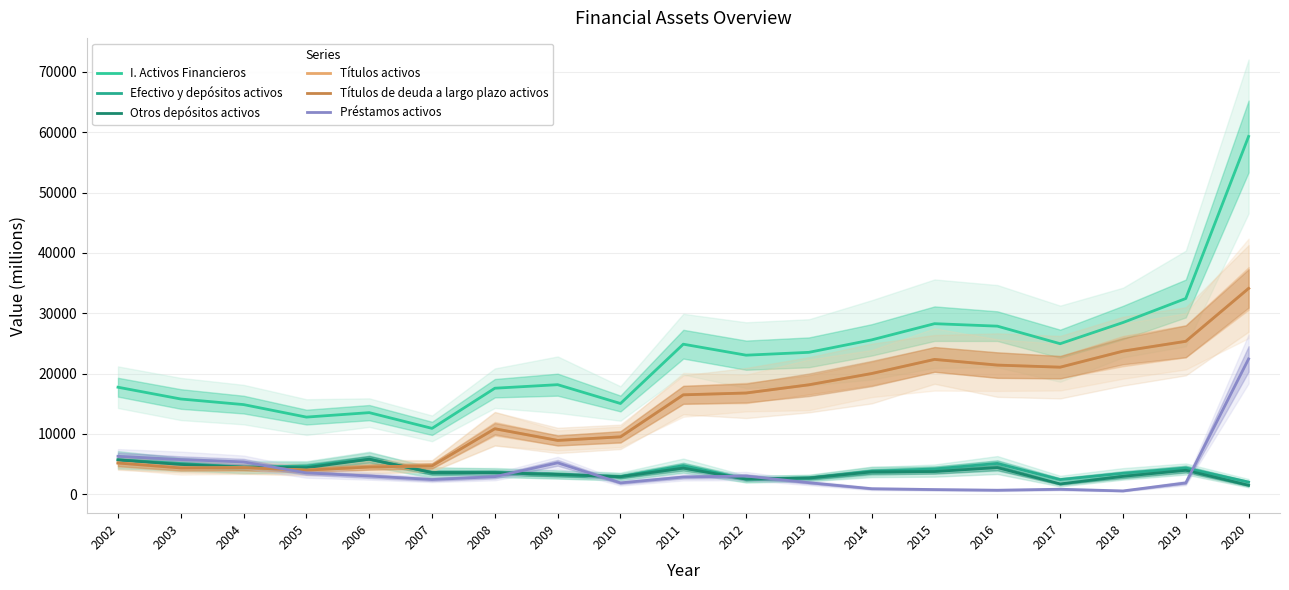

Count the number of categories in the chart.

19